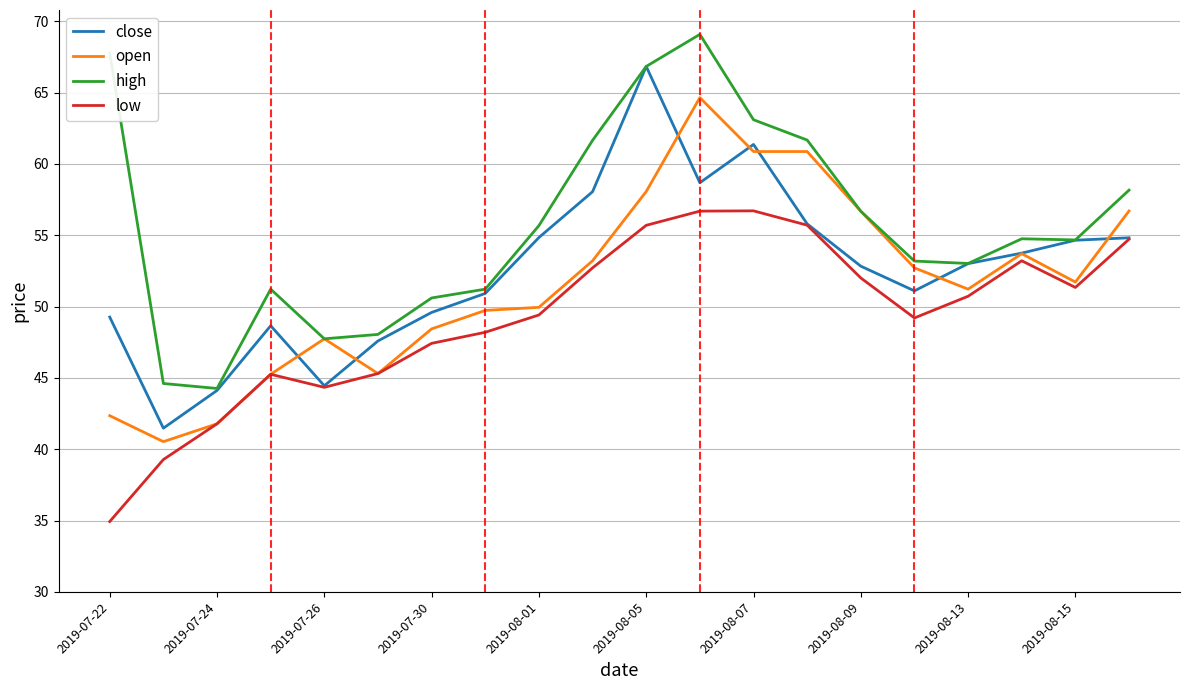

How many lines are shown in the chart?

4